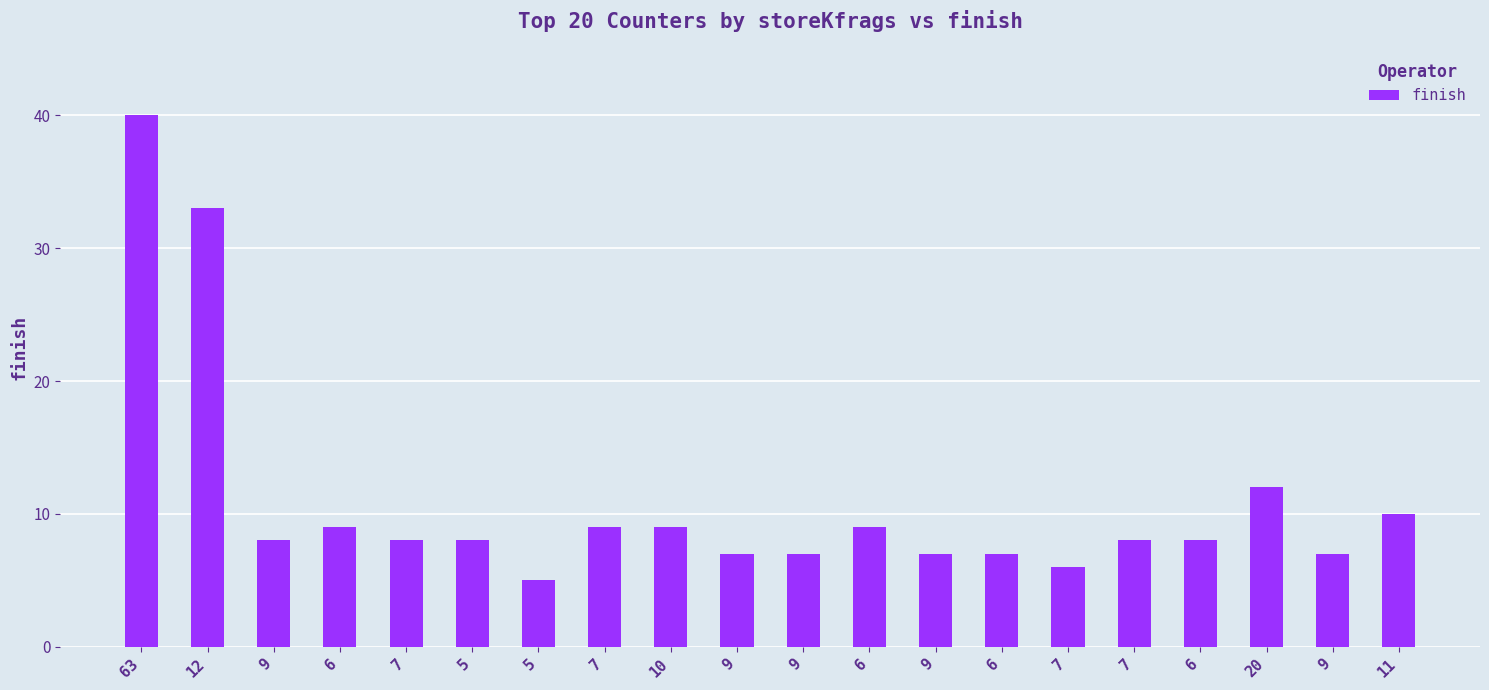

How many bars are there in total?

20